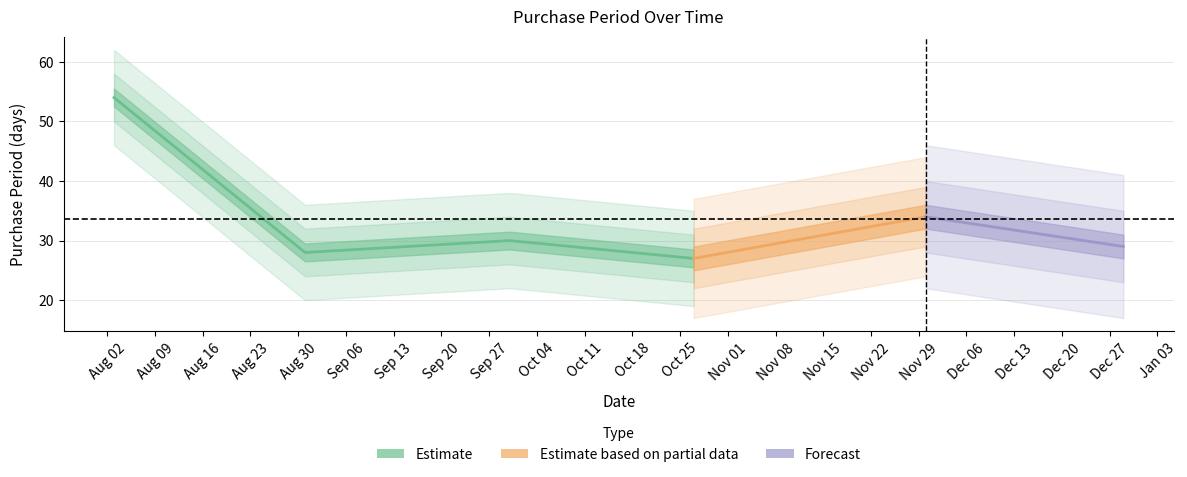

What is the difference between the maximum and minimum values?

27